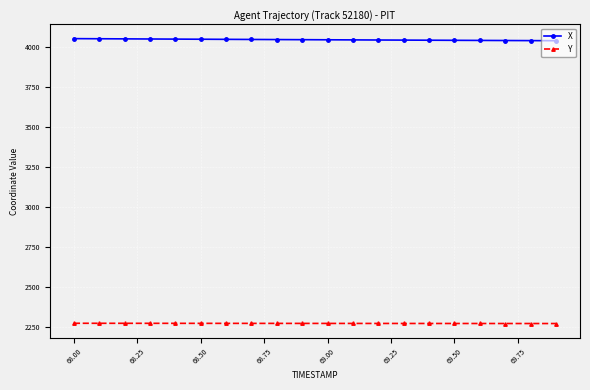

What is the value of the X point at the 5th from the left?

4050.2